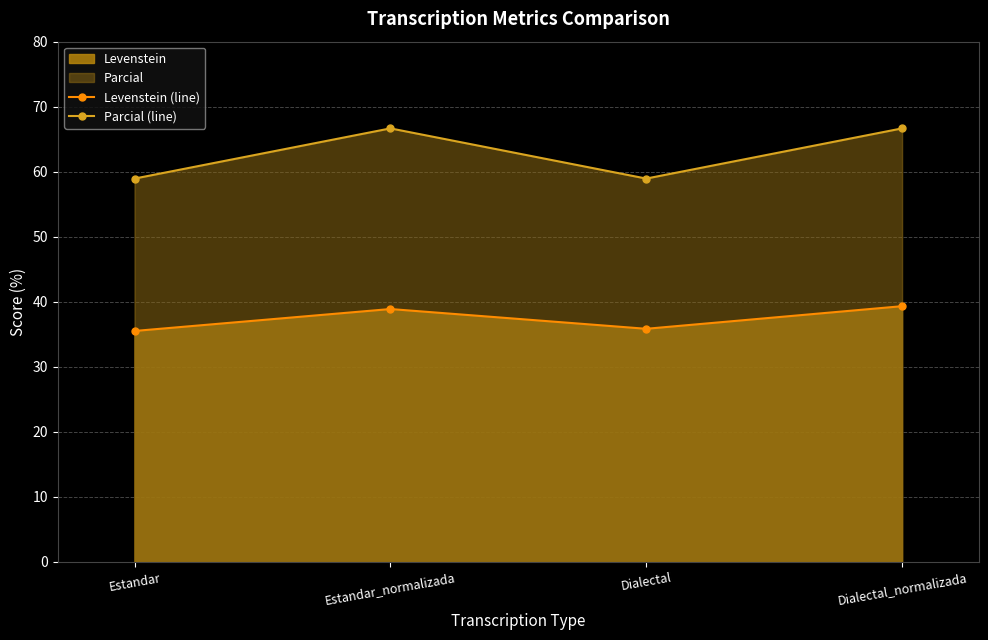

How many distinct data groups are displayed?

2